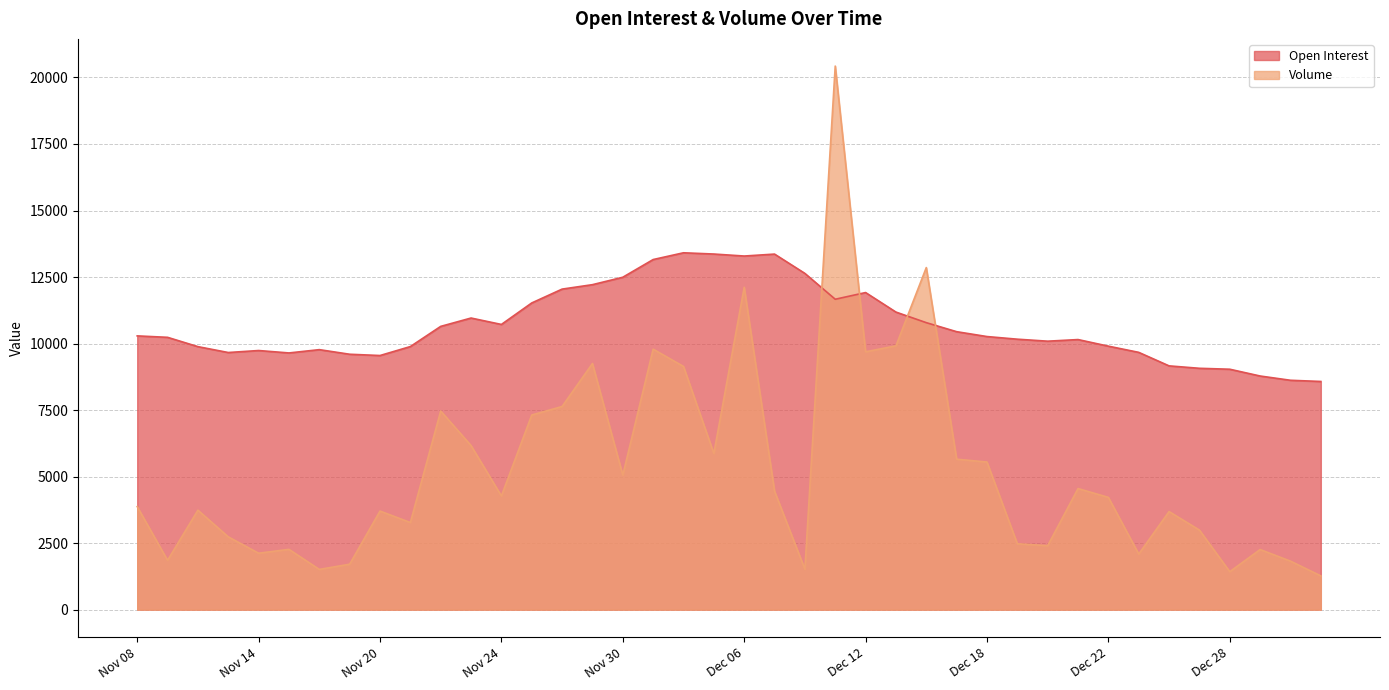

What is the difference between the maximum and minimum values in the Volume series?

19159